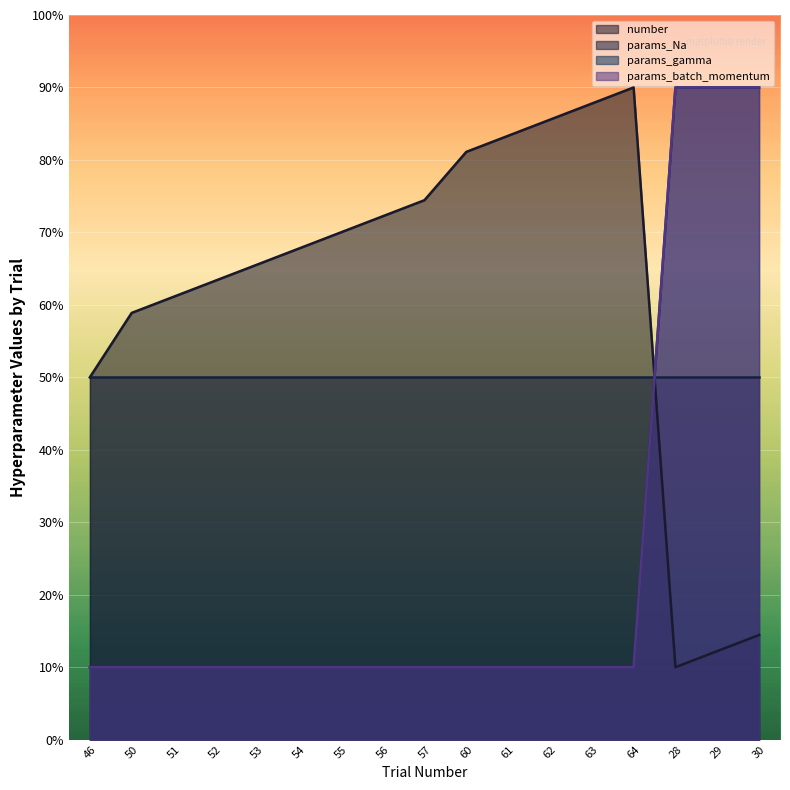

What is the minimum value for number?

10.0